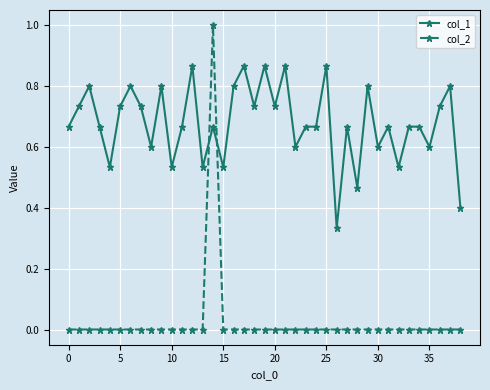

At how many categories does at least one series exceed 0?

39